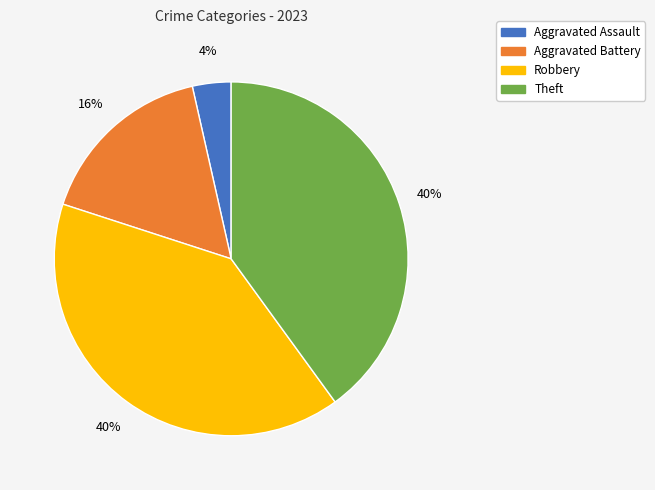

To the nearest percent, what is the difference between the largest and smallest slice percentages?

36%